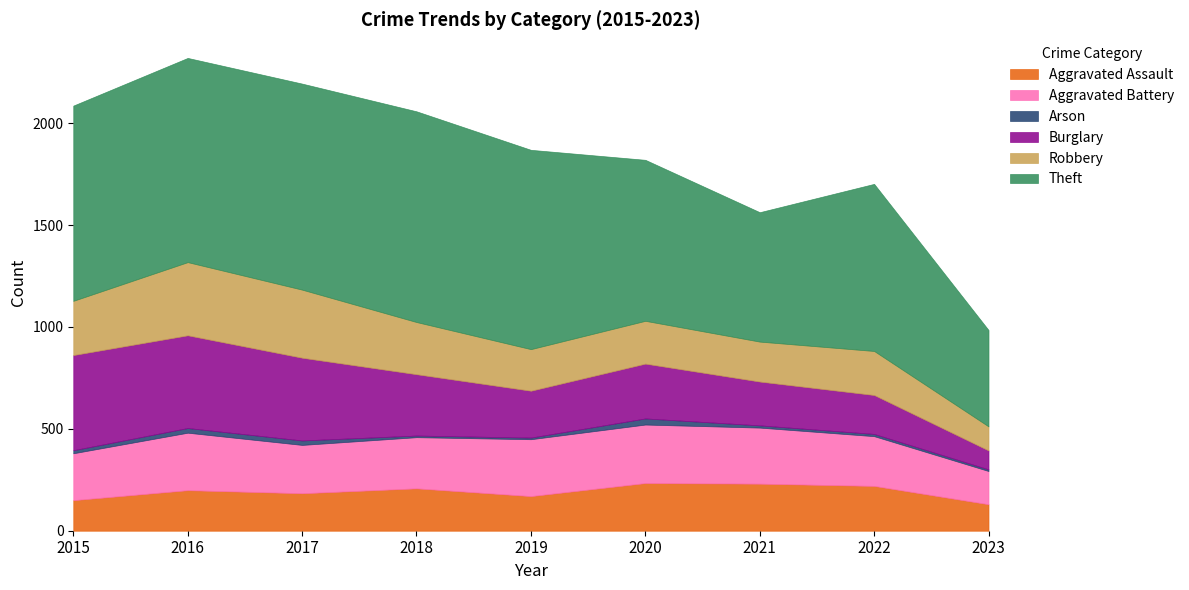

How many data points in Theft are above 958?

4